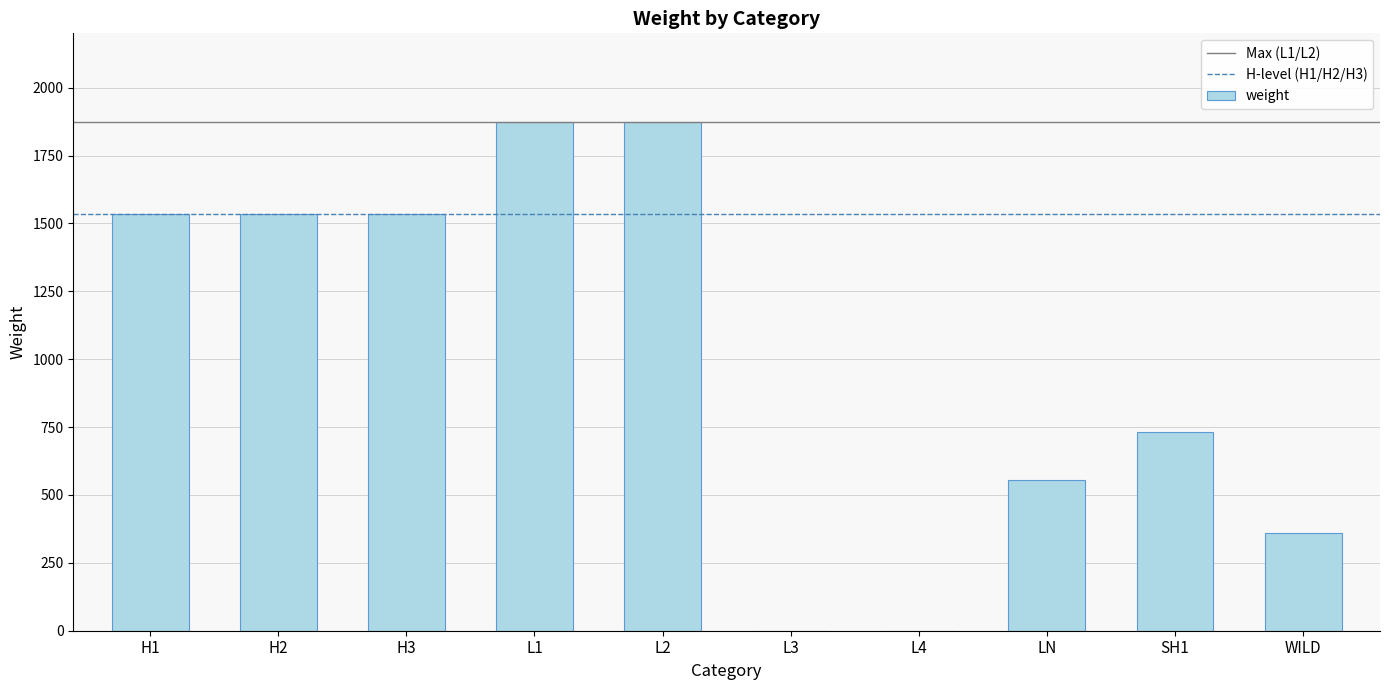

The chart shows a value of 1535 at H2. True or false?

True